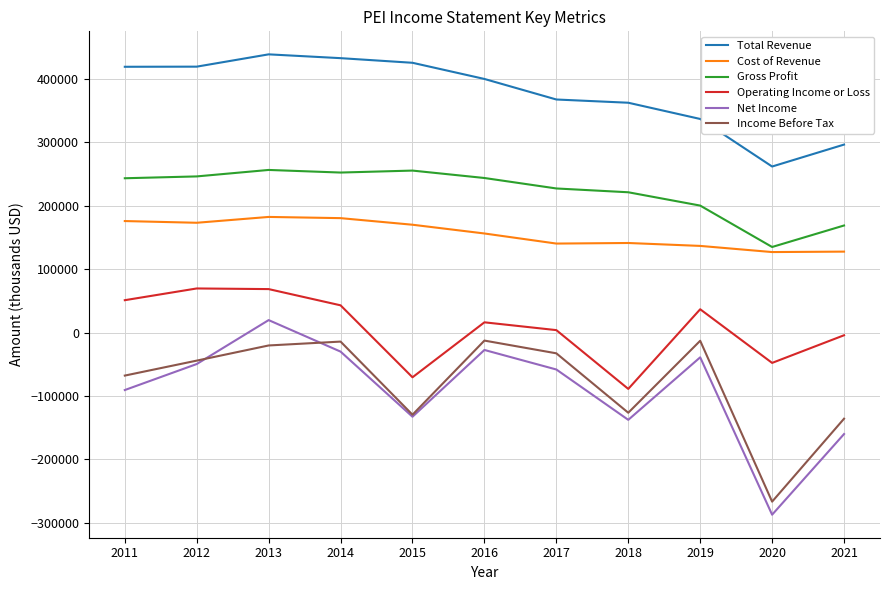

True or false: Net Income has a value of -87628 at 2015.

False